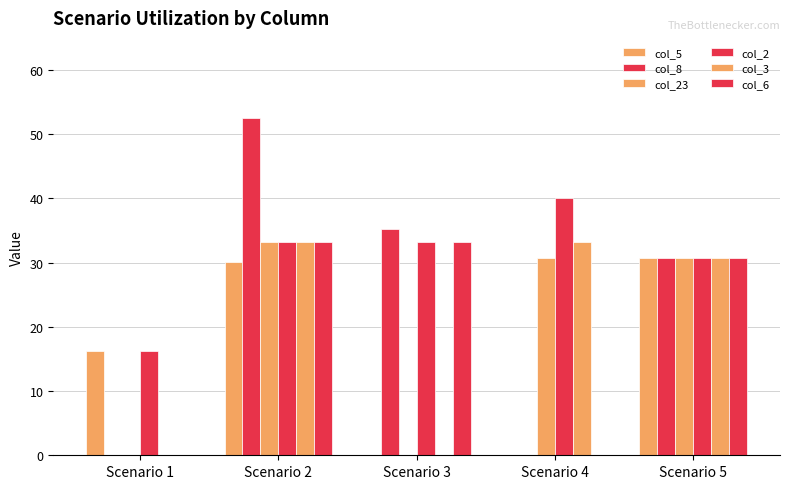

How many data points does each series have?

5